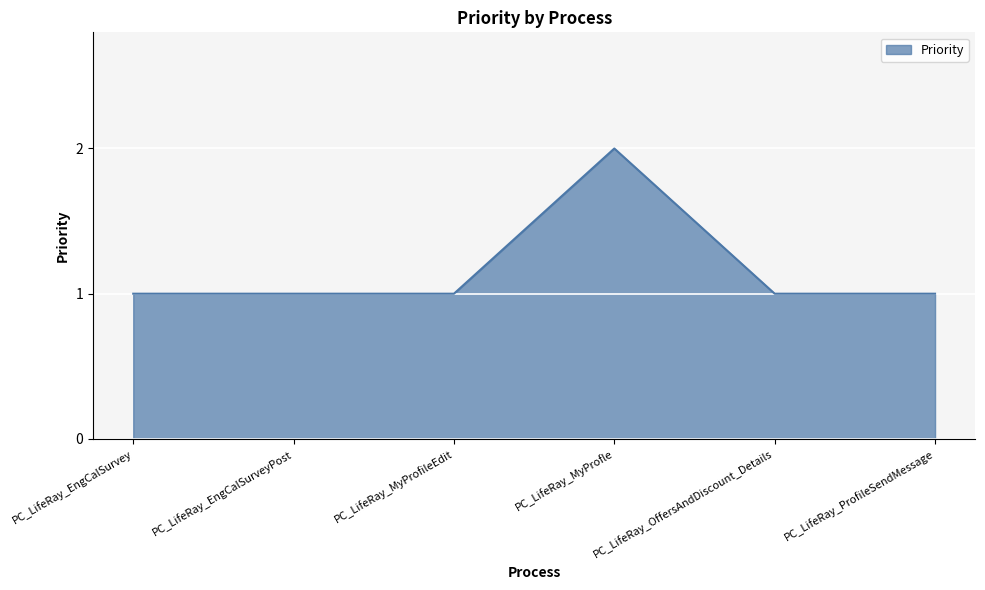

The value at PC_LifeRay_EngCalSurvey is 1. True or false?

True